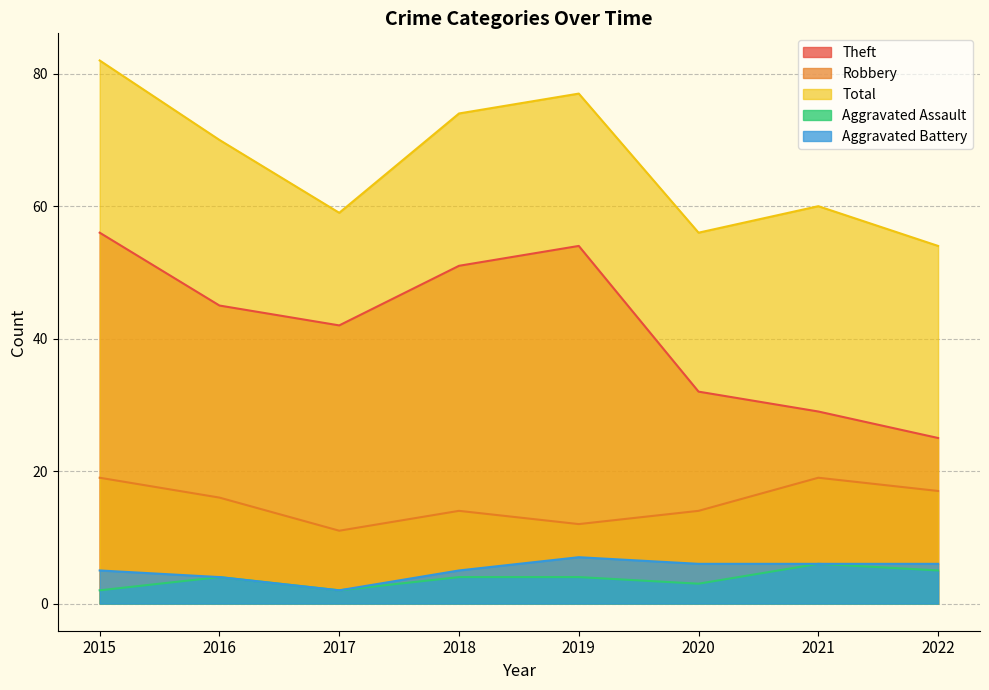

True or false: Theft and Total cross at least once.

False